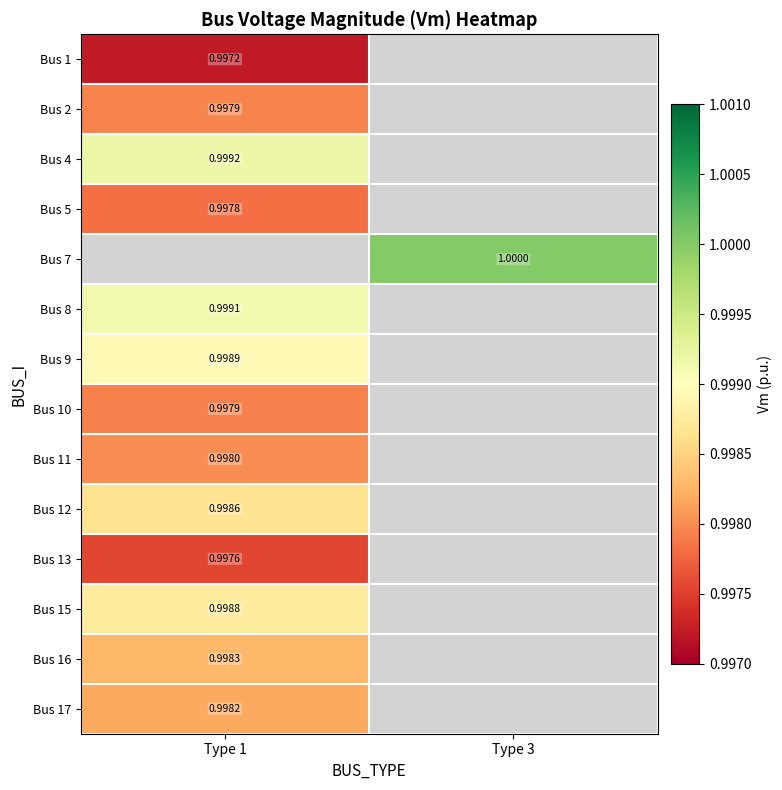

What is the greatest value displayed?

1.0